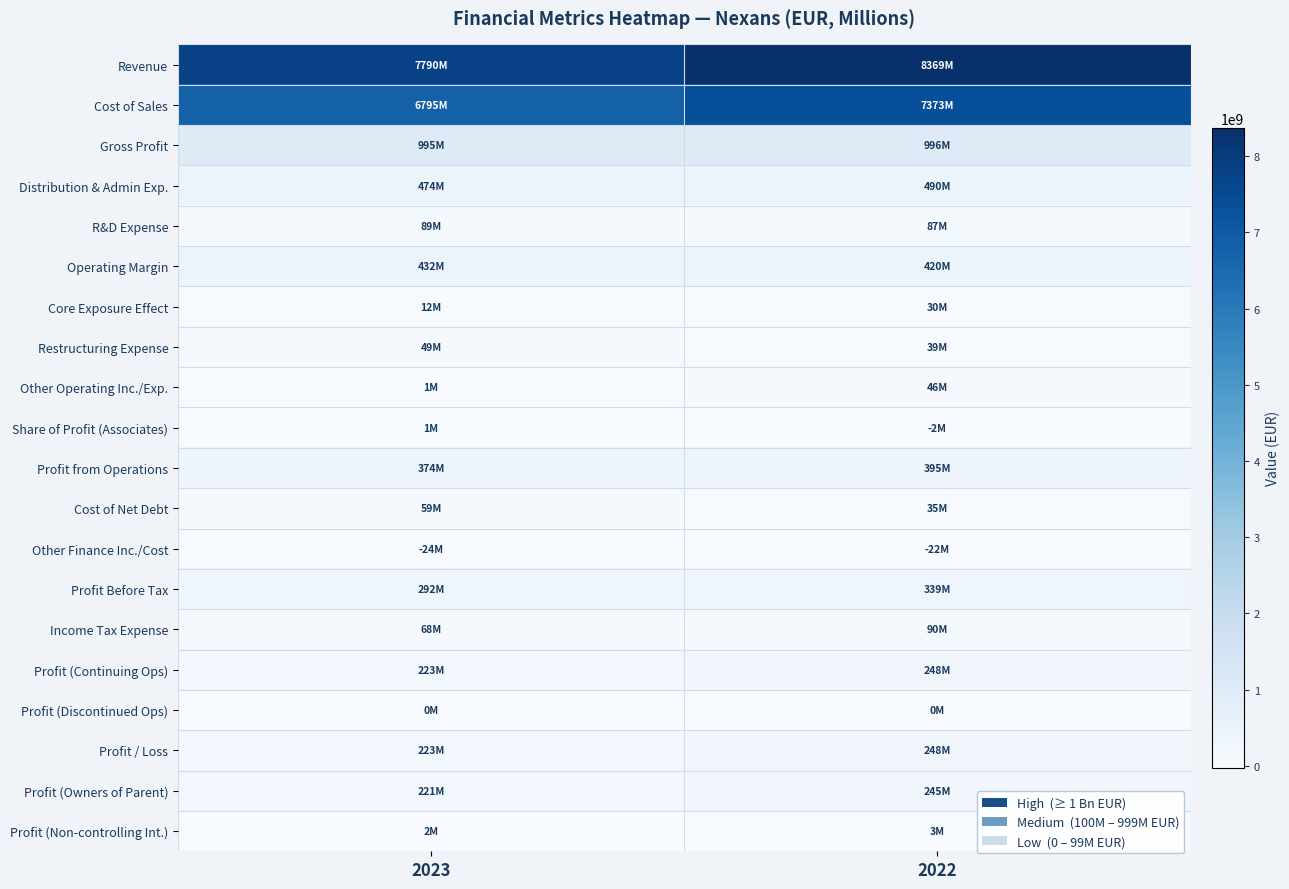

Which category has the lowest value across all series?

2023